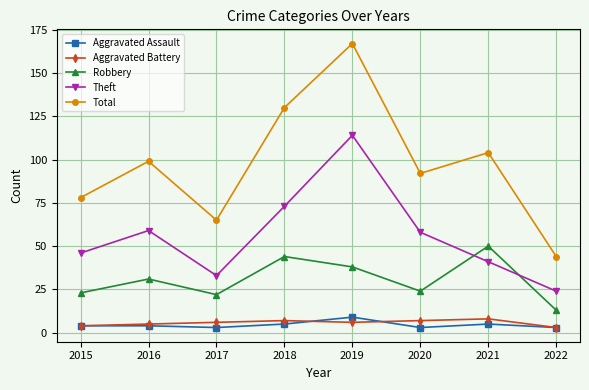

True or false: Total and Aggravated Assault cross at least once.

False